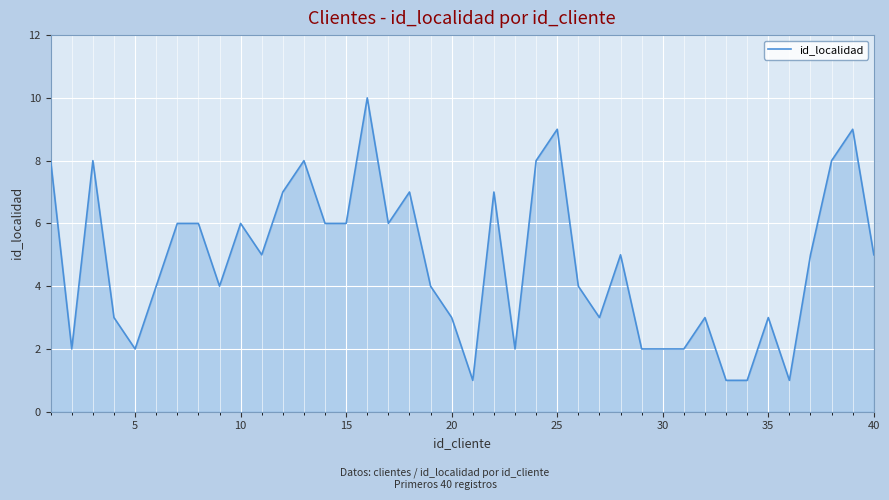

What is the difference between the maximum and minimum values?

9